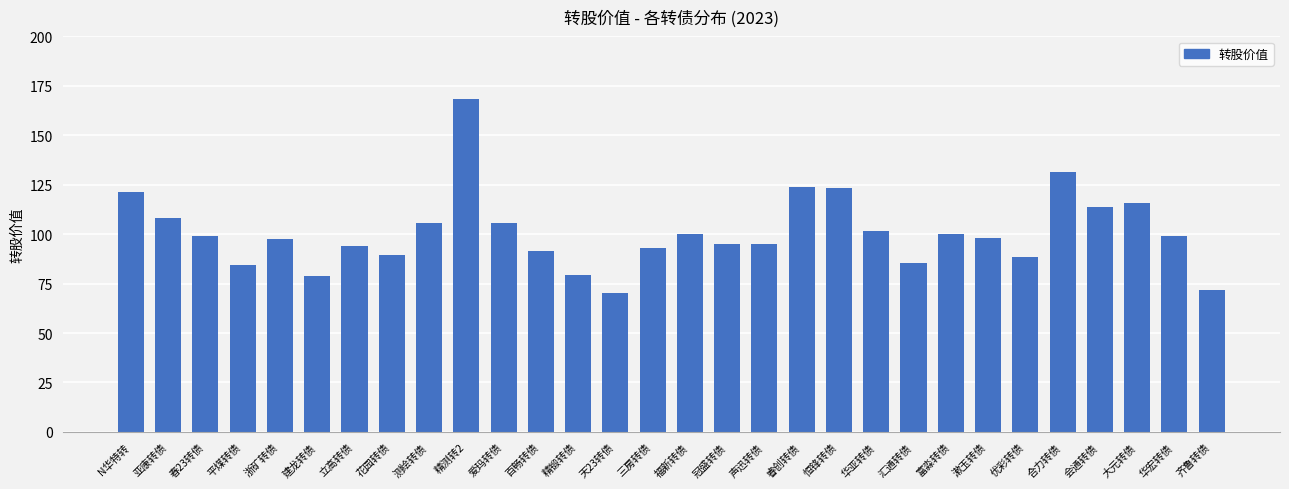

Approximately how many times larger is the value at 恒锋转债 compared to 华宏转债?

1.2